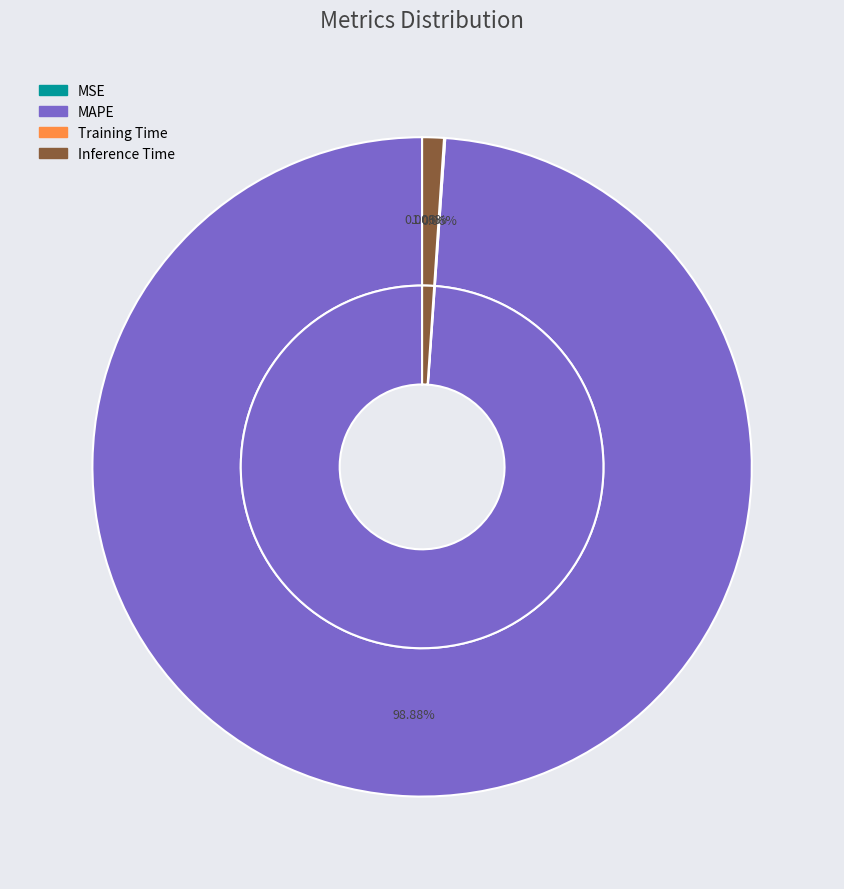

To the nearest percent, what percentage of the pie is Inference Time?

1%